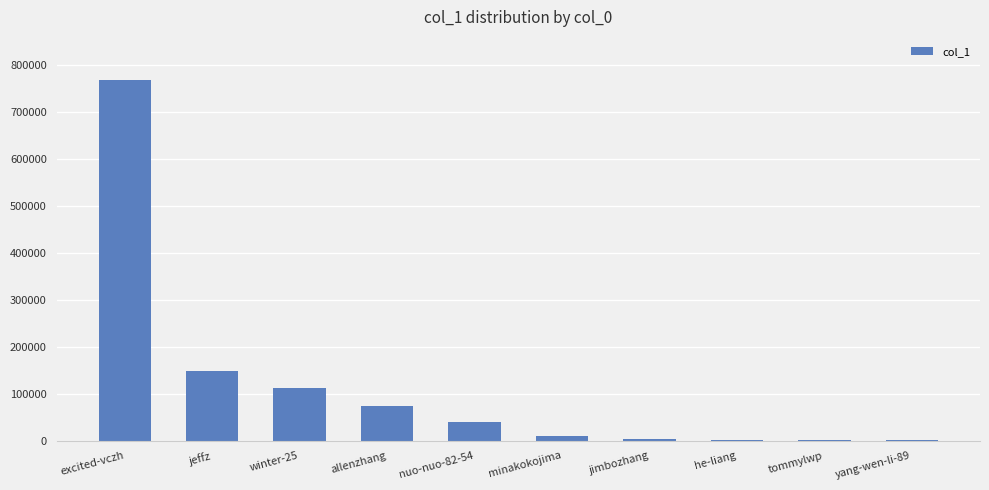

What is the maximum value shown in the chart?

767566